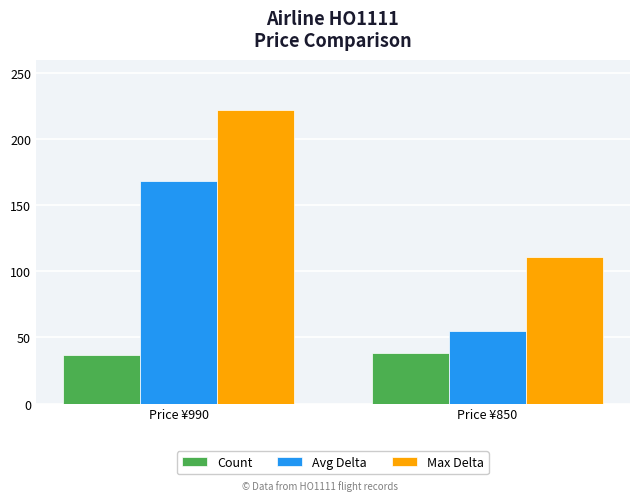

What is the spread (max minus min) of values at Price ¥850?

73